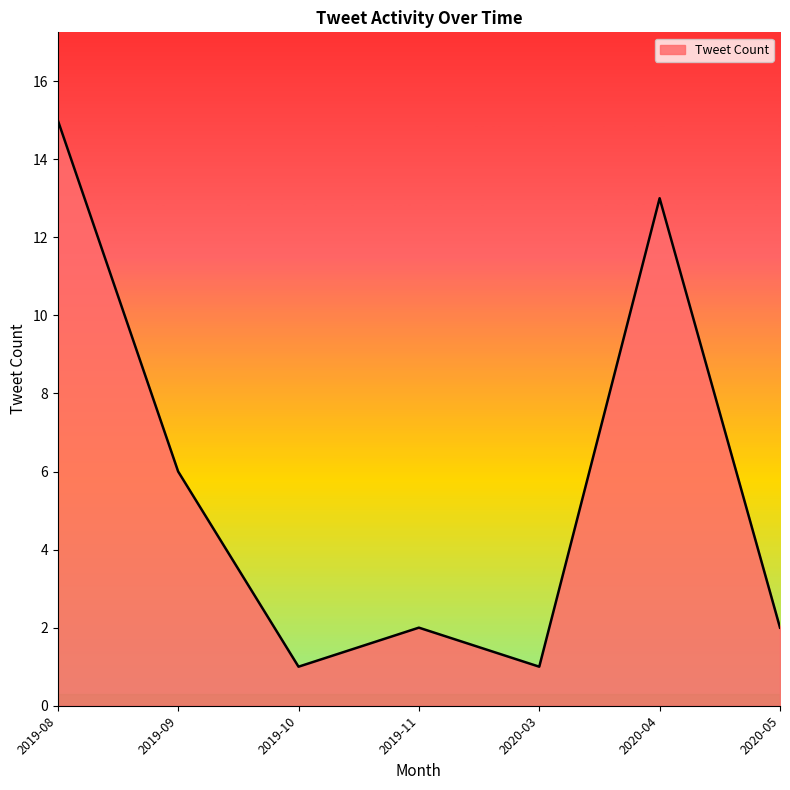

Reading left to right, list all the values displayed in this chart.

15	6	1	2	1	13	2